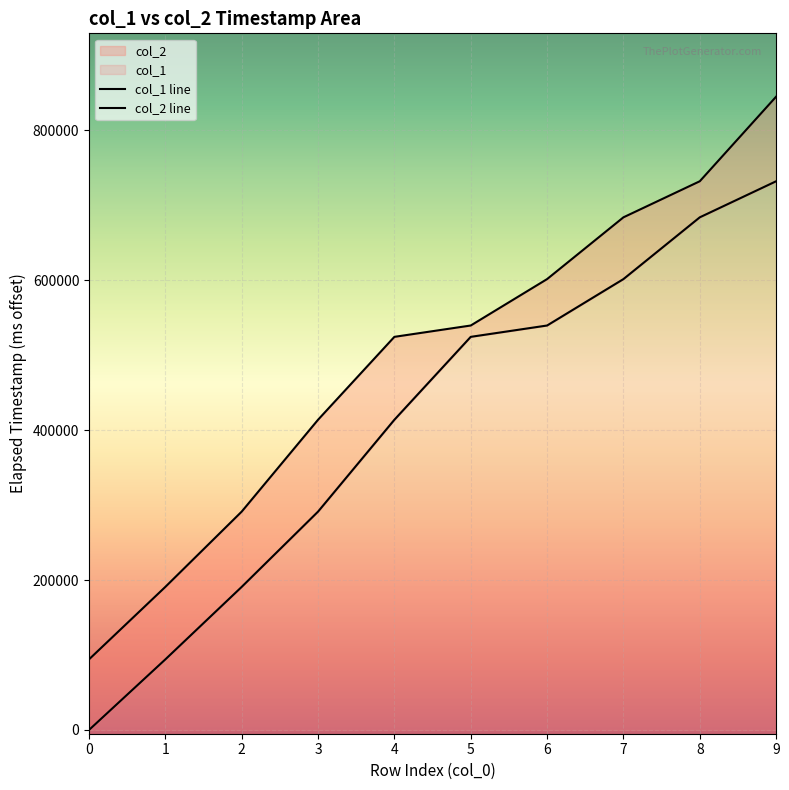

How many data points does each series have?

10